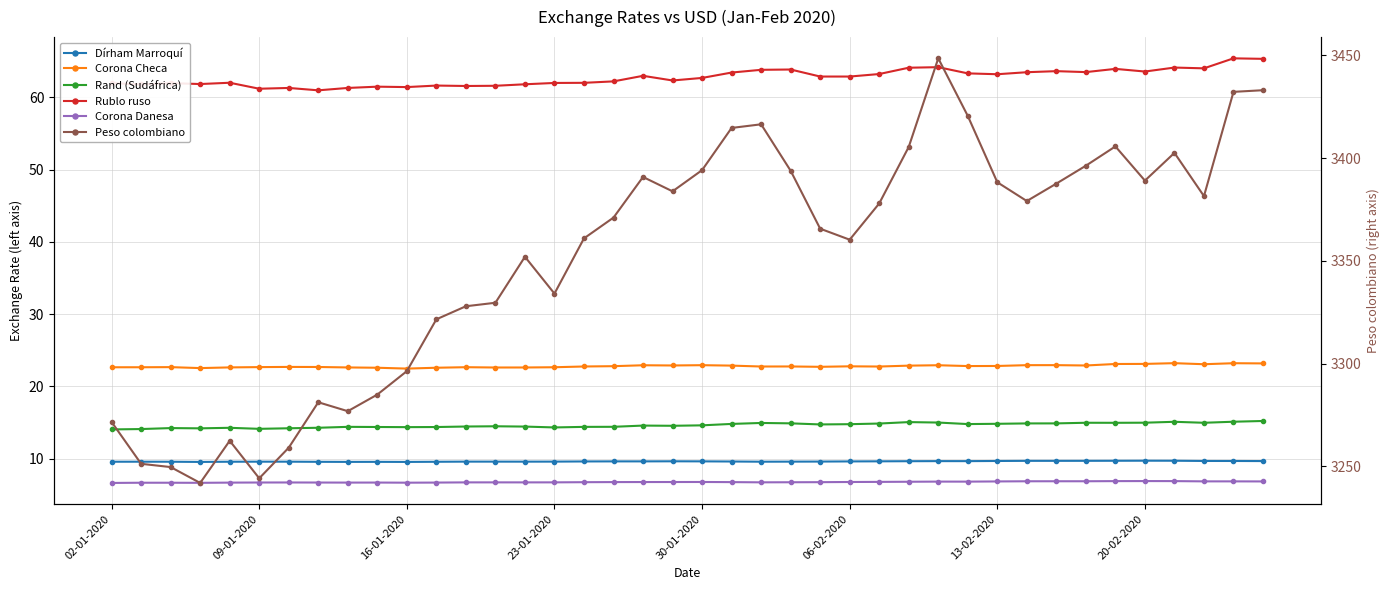

What is the maximum value for Rand (Sudáfrica)?

15.2